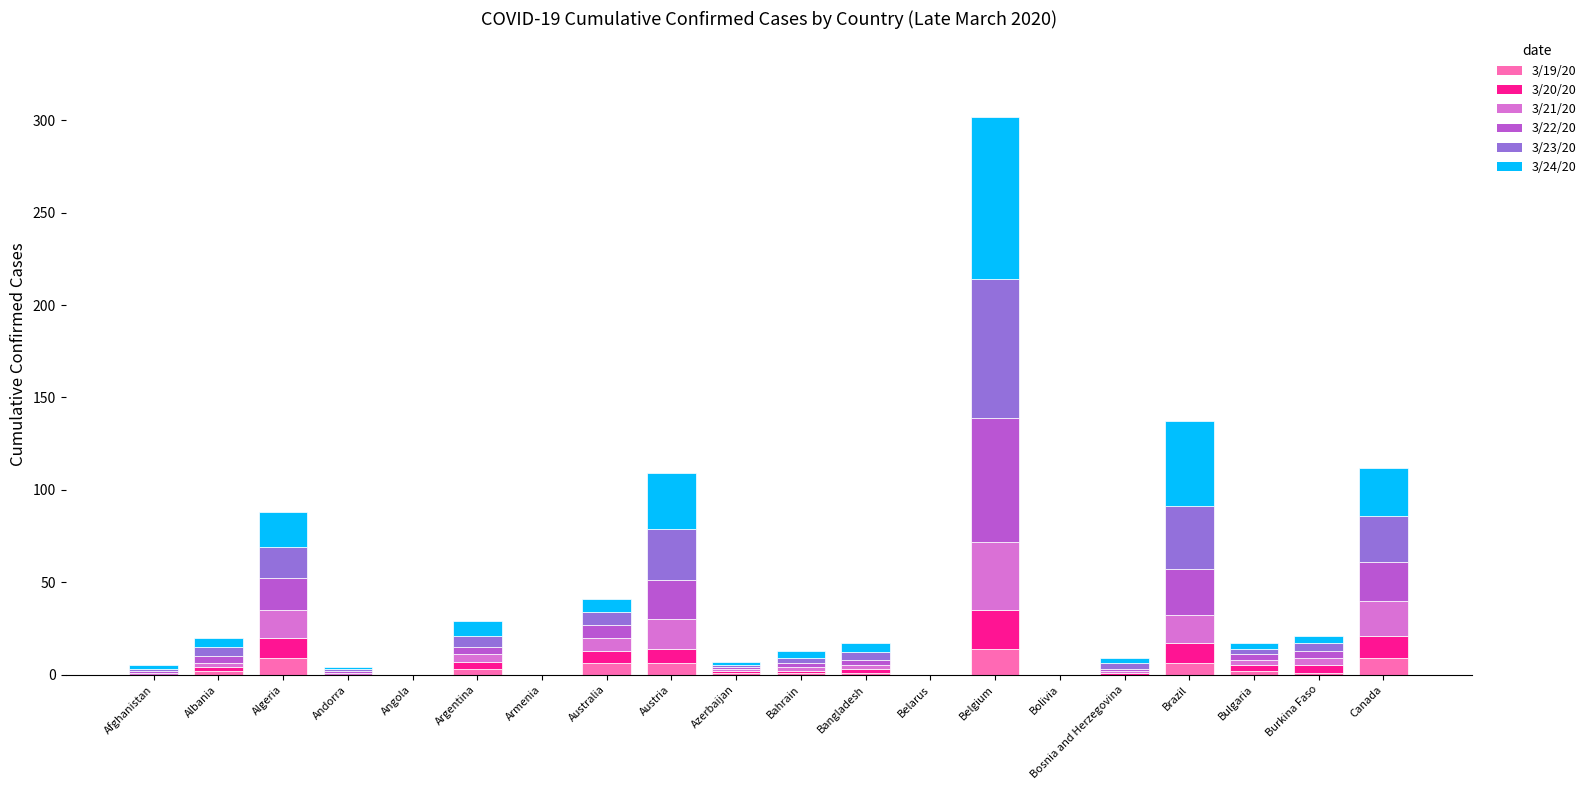

At which category is the sum across all series the highest?

Belgium